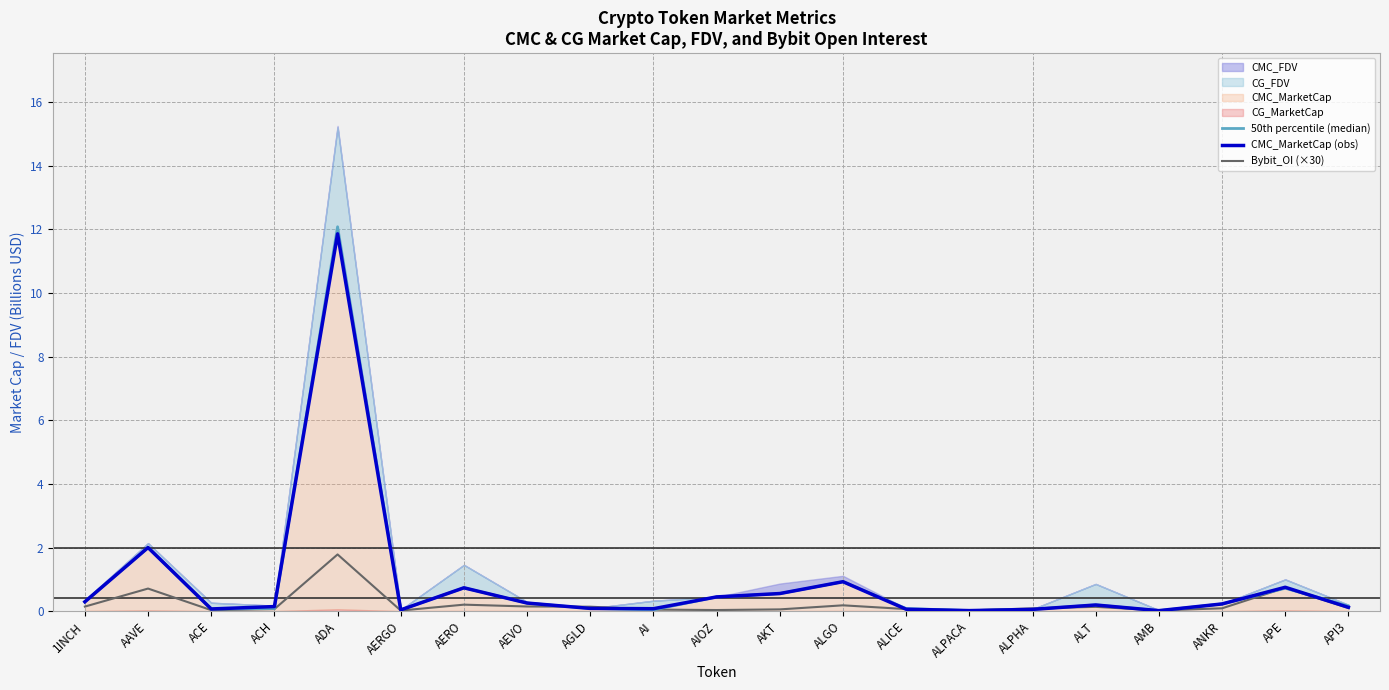

Does the chart have visible grid lines?

Yes